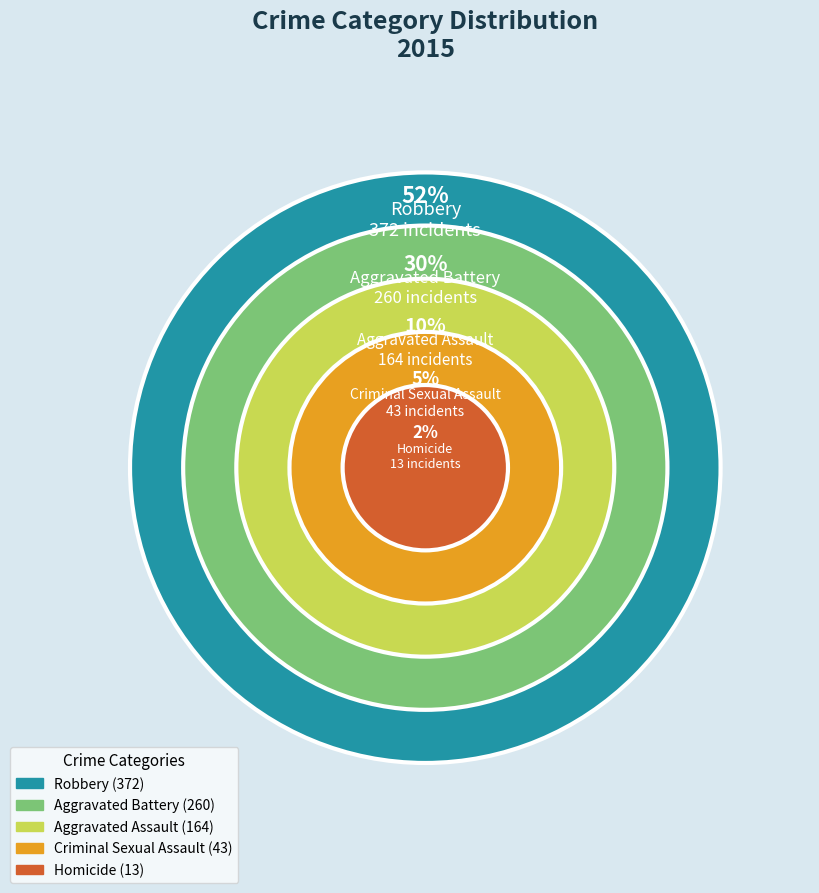

What percentage is the Robbery slice, to the nearest percent?

44%